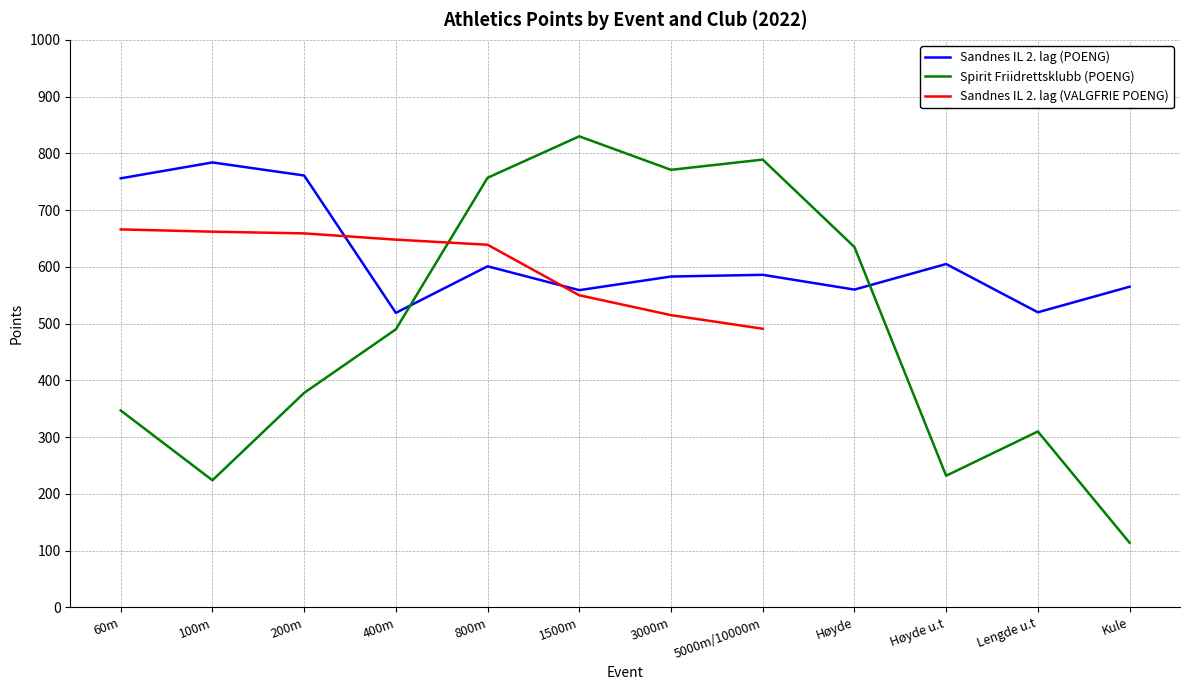

Which series has the widest spread of values?

Spirit Friidrettsklubb (POENG)